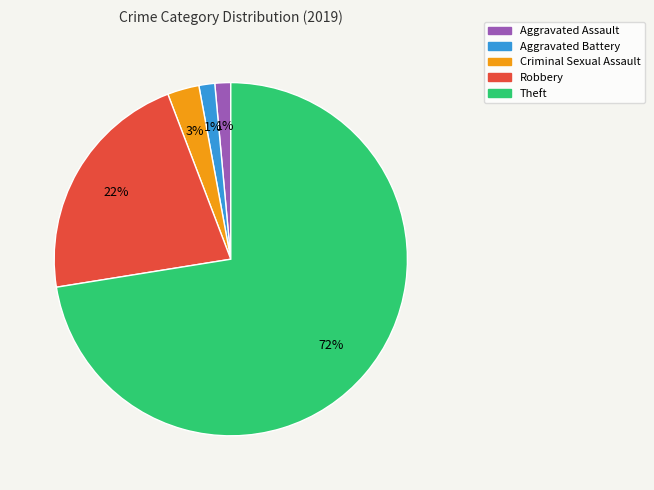

How many segments does this pie chart have?

5